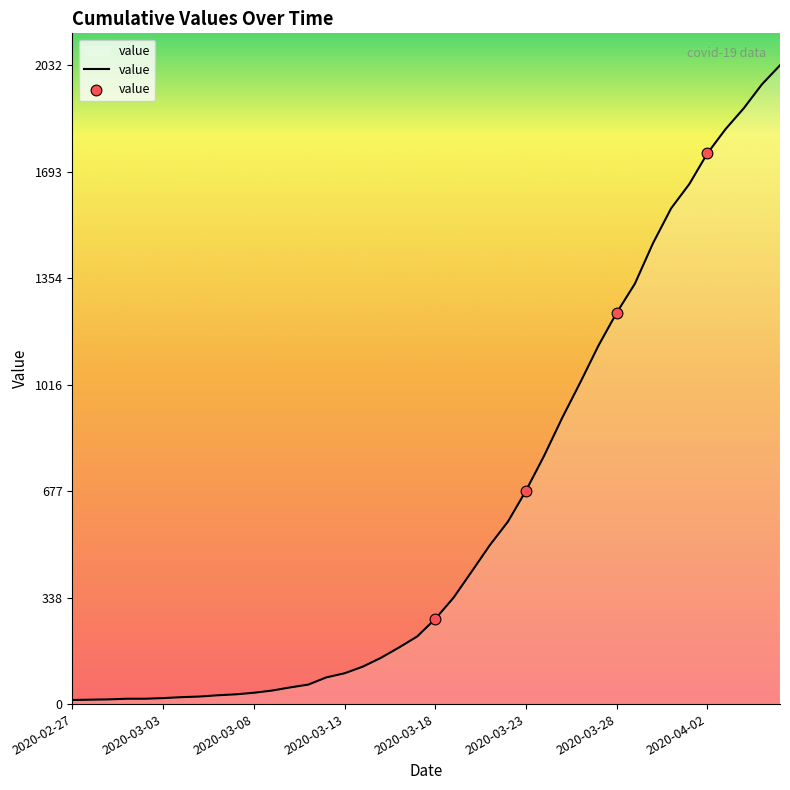

What is the maximum value shown in the chart?

2032